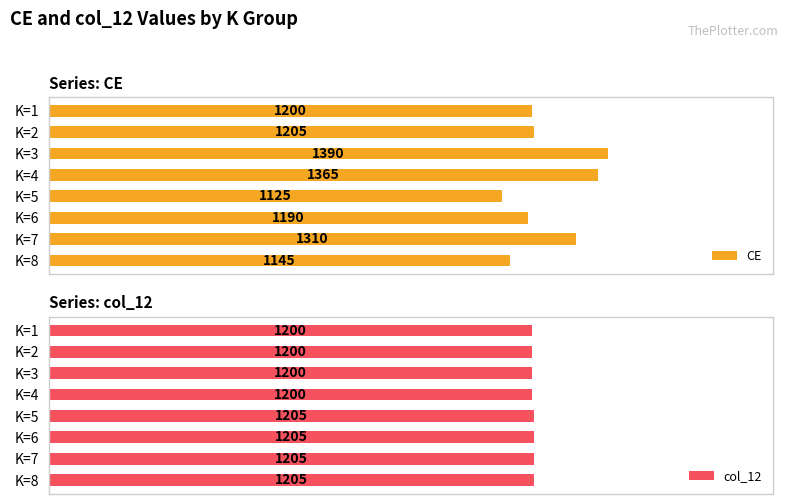

List the labels in order of CE value, largest first.

K=3, K=4, K=7, K=2, K=1, K=6, K=8, K=5